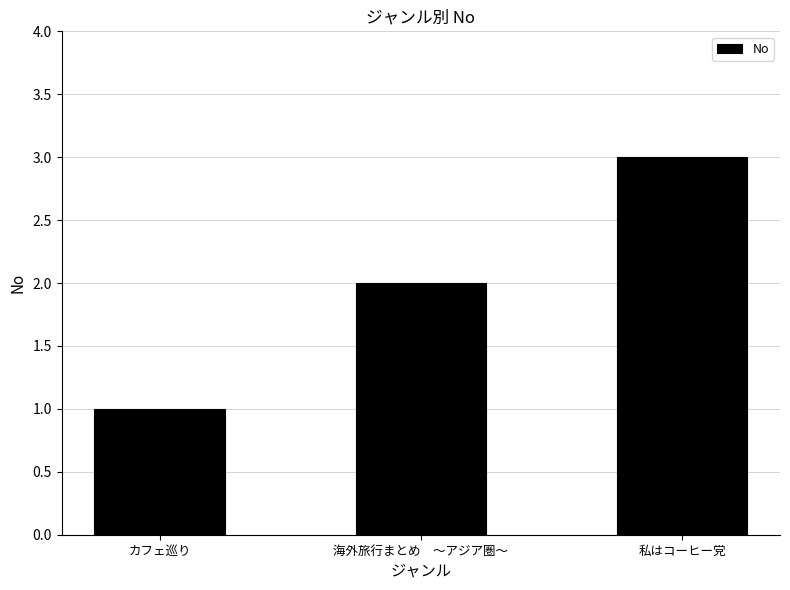

Reading left to right, list all the values displayed in this chart.

1	2	3